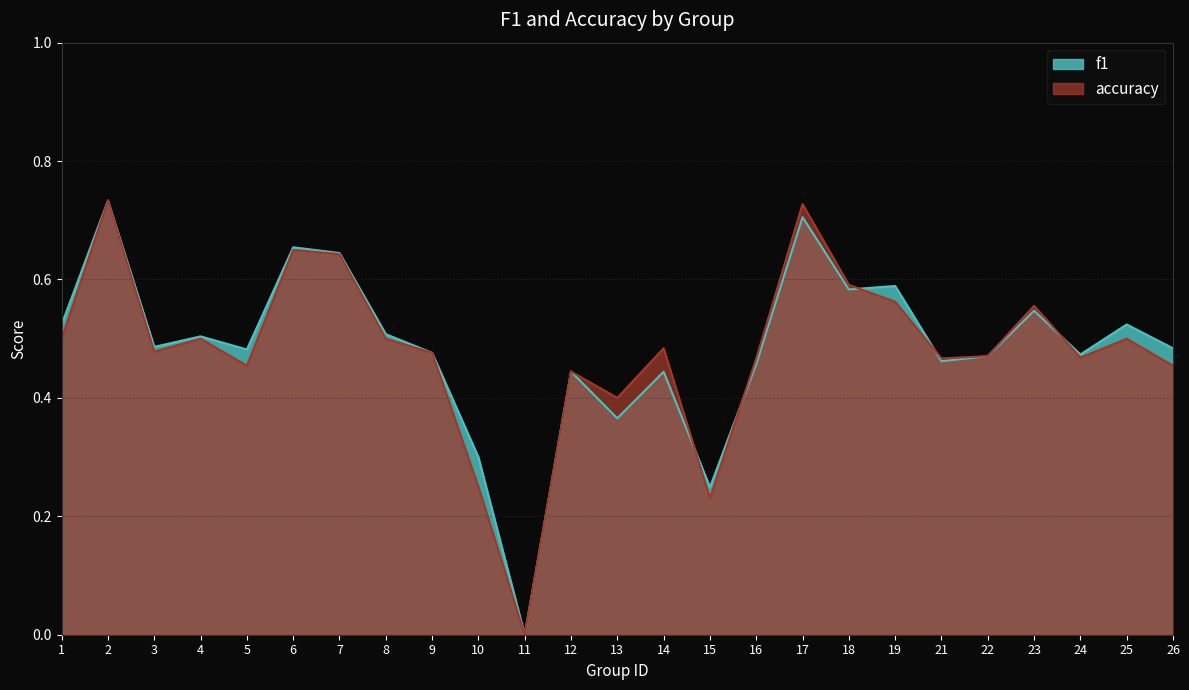

What is the difference between the second highest and minimum values in the f1 series?

0.7